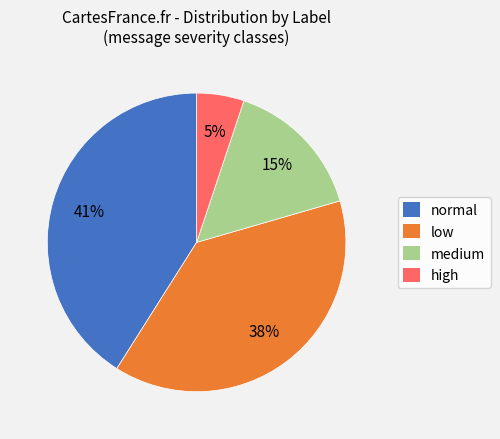

Between medium and normal, which is larger?

normal